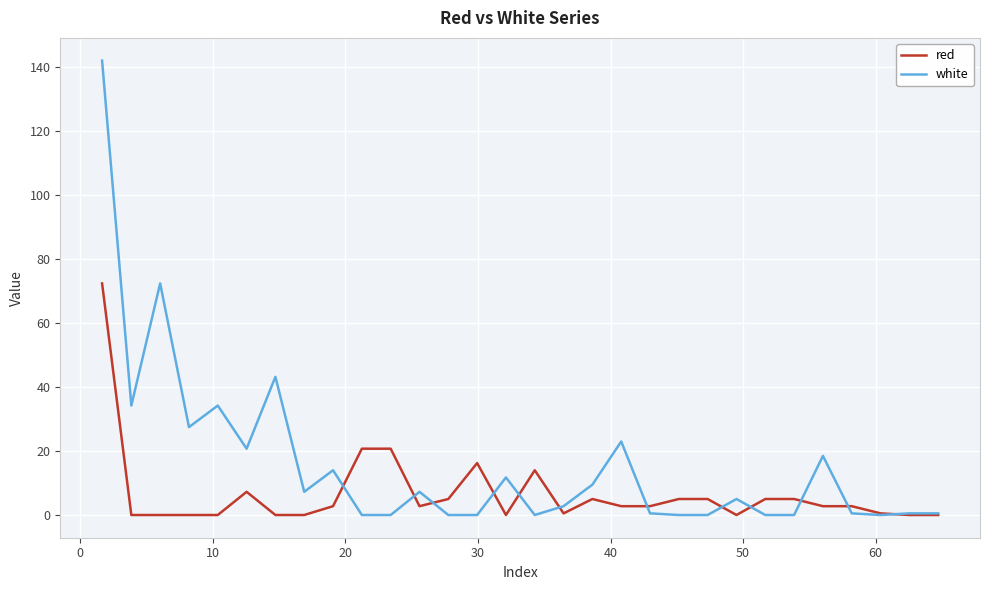

Rank the series by their average value, from lowest to highest.

red, white